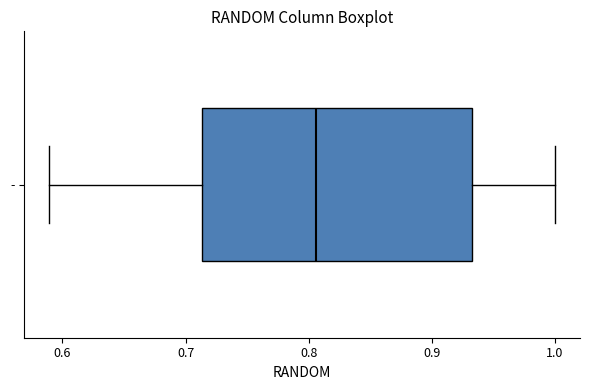

Read this box plot against the x-axis: the position of the median line, the range covered by the box, and the ends of both whiskers. The values are not printed on the chart, so give them approximately, as read against the axis.

median 0.81, box 0.71 to 0.93, whiskers 0.59 to 1.00